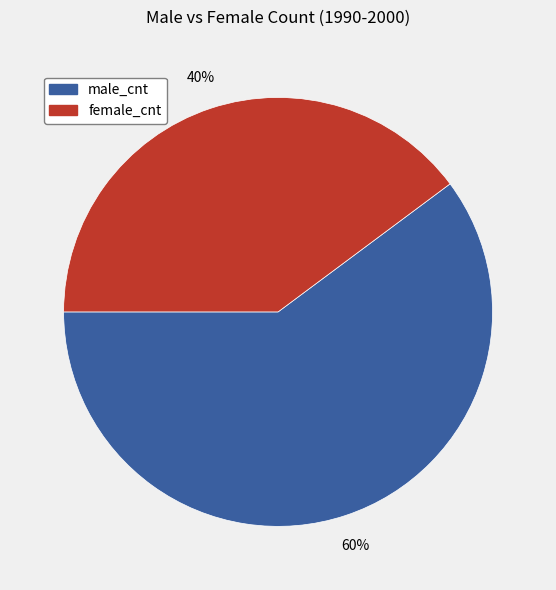

Is there any slice that represents more than half of the pie?

Yes